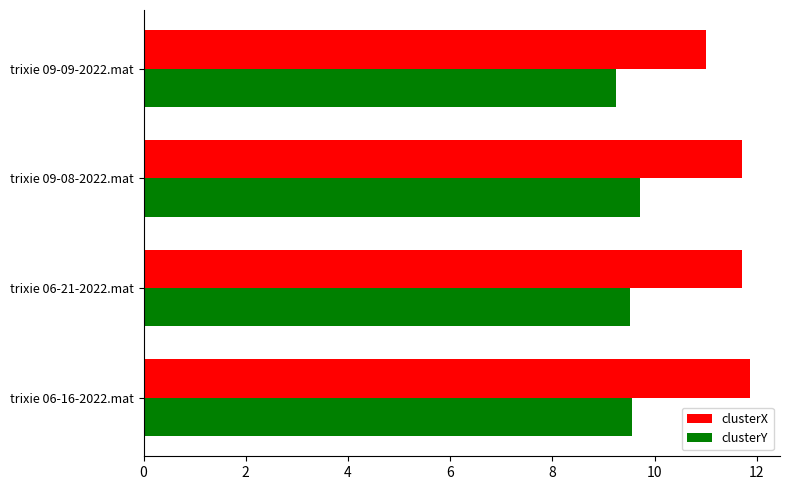

What is the total value across all series at trixie 06-21-2022.mat?

21.2